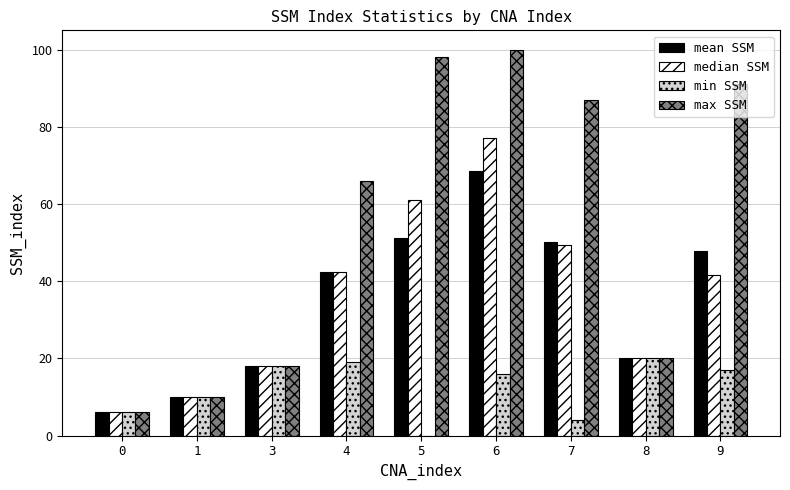

At which label does mean SSM first exceed 42?

4